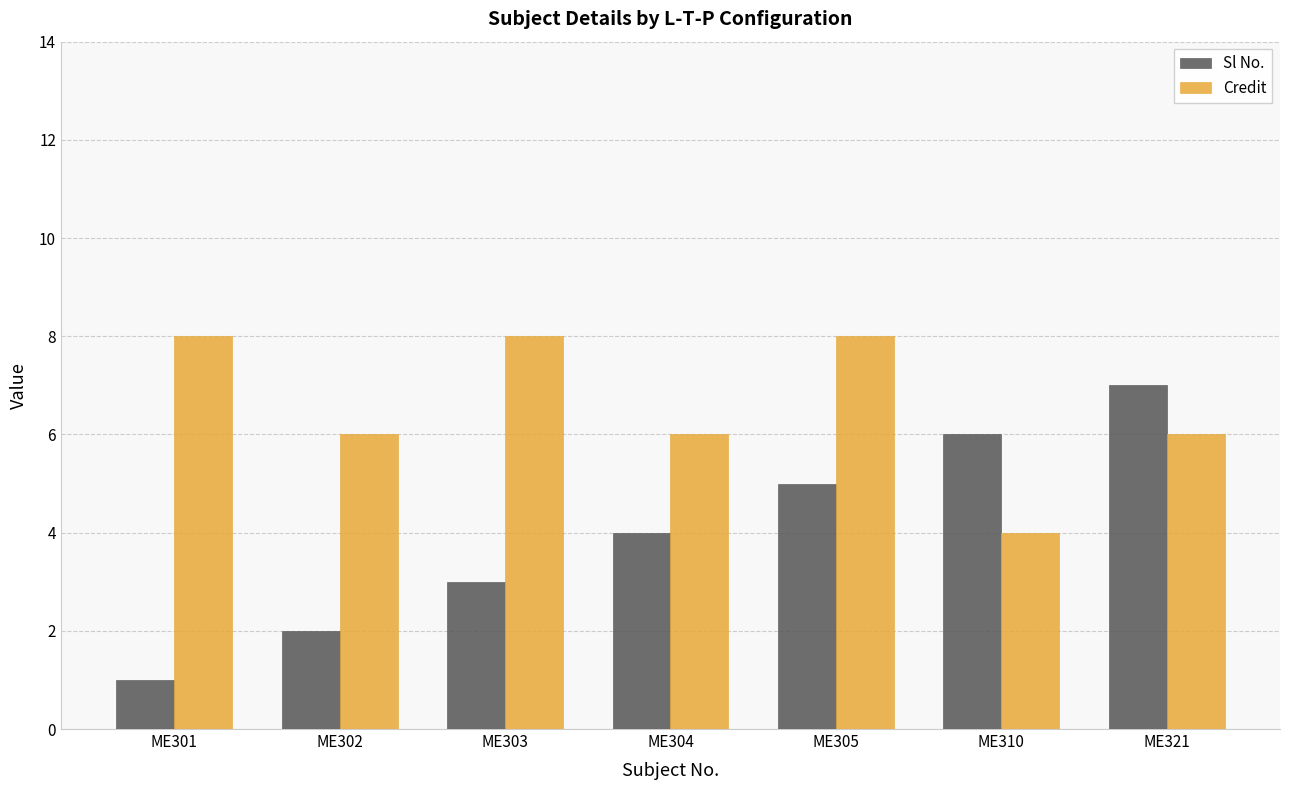

What is the value of the Credit bar at the 7th from the left?

6